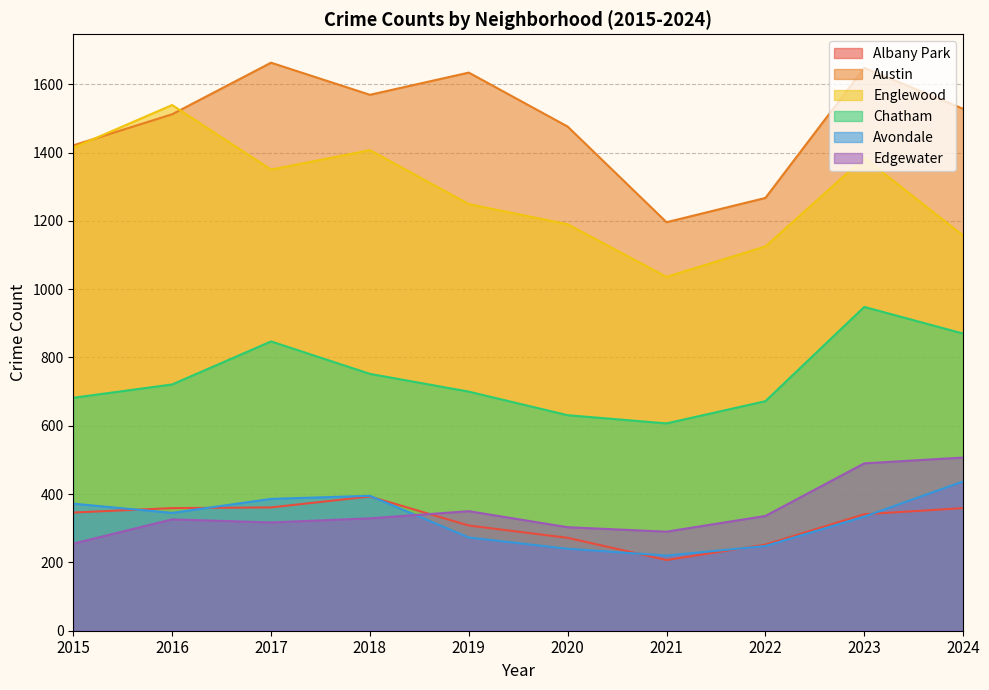

What is the value of the Edgewater point at the 1st from the left?

255